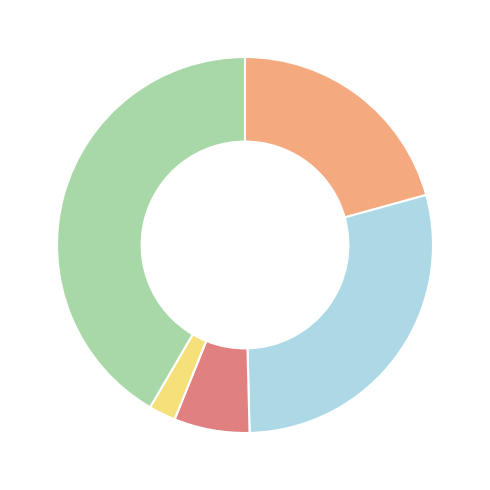

Is there a majority slice in this chart?

No